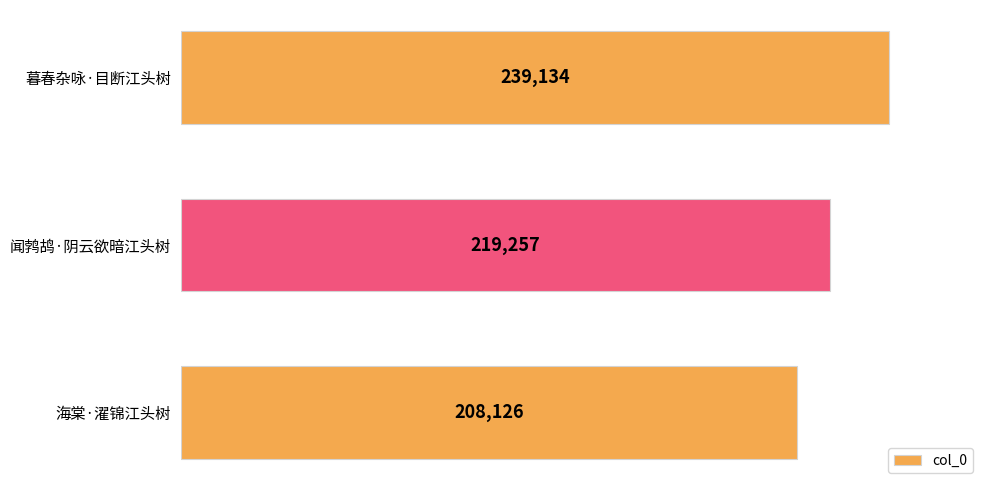

Rank the categories by value from lowest to highest.

海棠·濯锦江头树, 闻鹁鸪·阴云欲暗江头树, 暮春杂咏·目断江头树